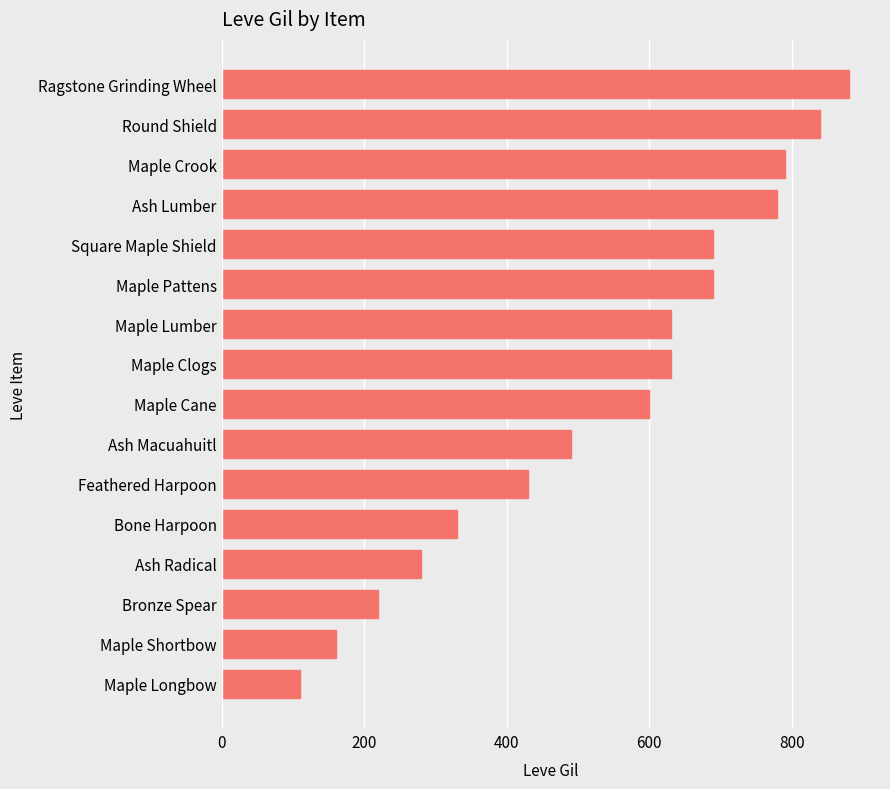

How many data points does each series have?

16